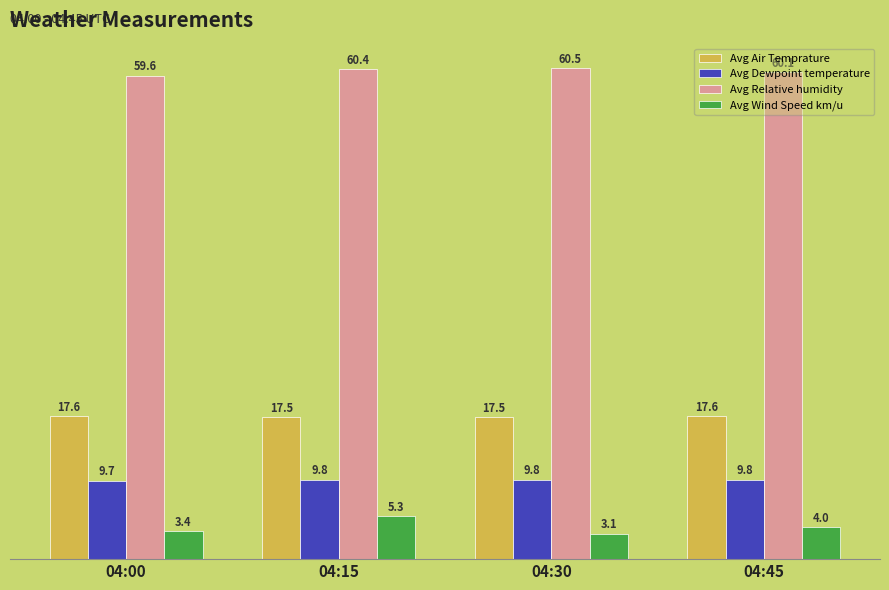

What is the difference between the maximum and minimum values in the Avg Dewpoint temperature series?

0.1